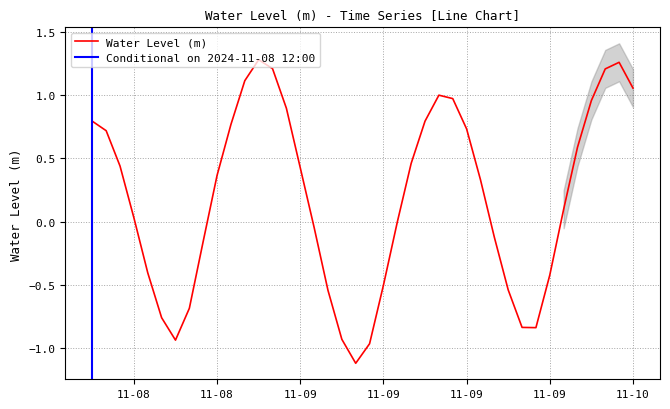

Which category has the highest value across all series?

2024-11-09 00:00:00